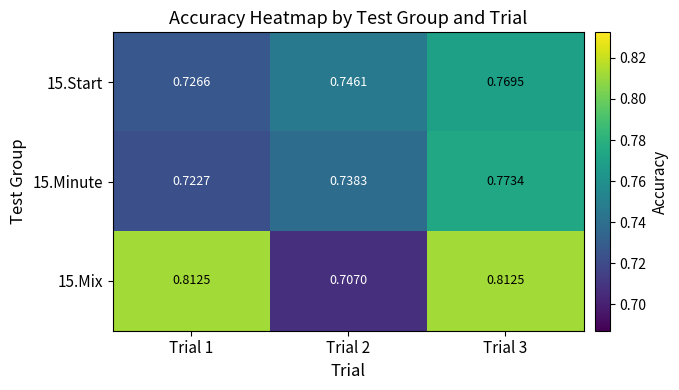

Is the value of 15.Start at Trial 1 greater than the value of 15.Minute at Trial 1?

Yes